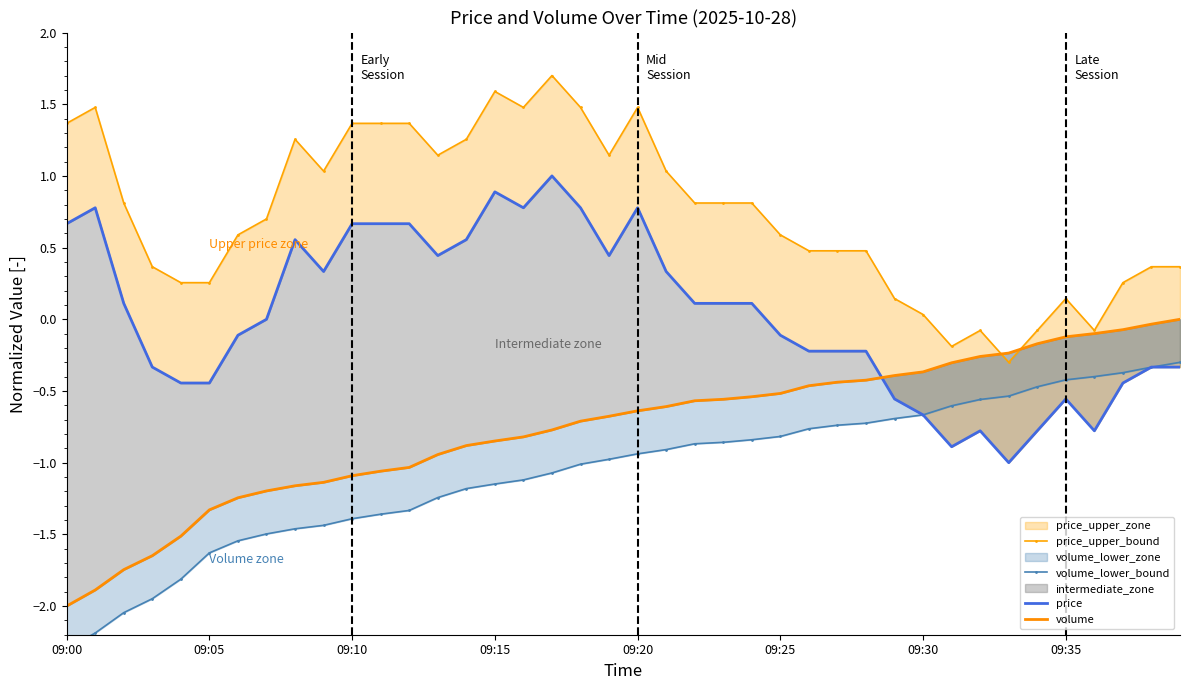

True or false: volume and volume_lower_bound intersect in this chart.

False